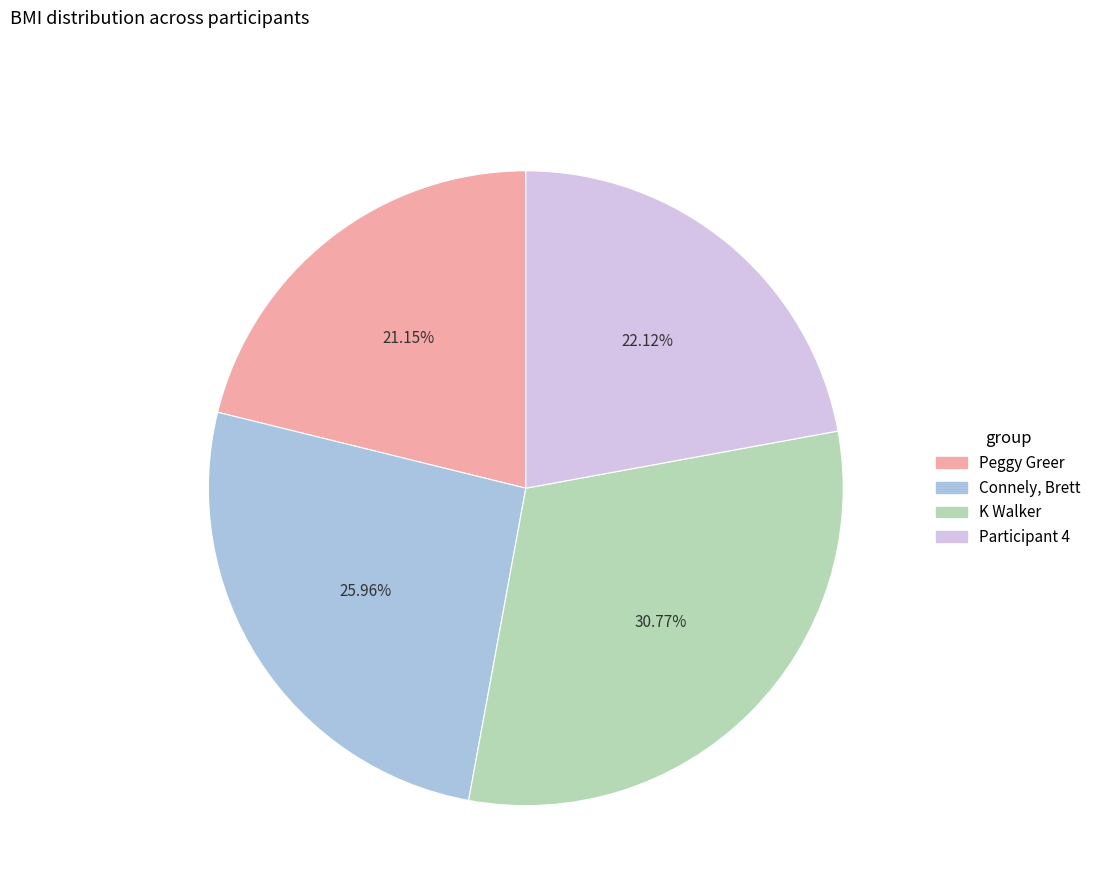

Is there a majority slice in this chart?

No